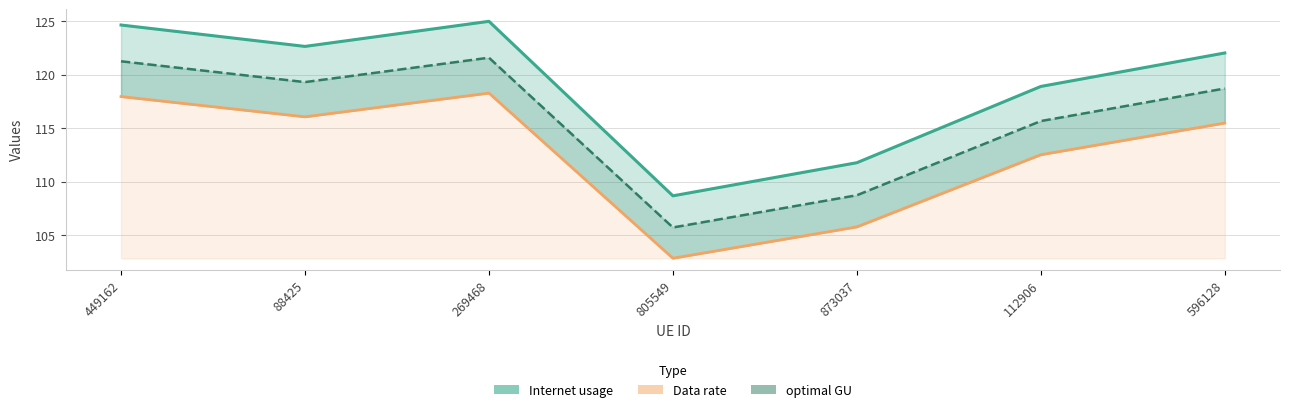

Rank the series at 269468 from lowest to highest value.

Data rate, optimal GU, Internet usage